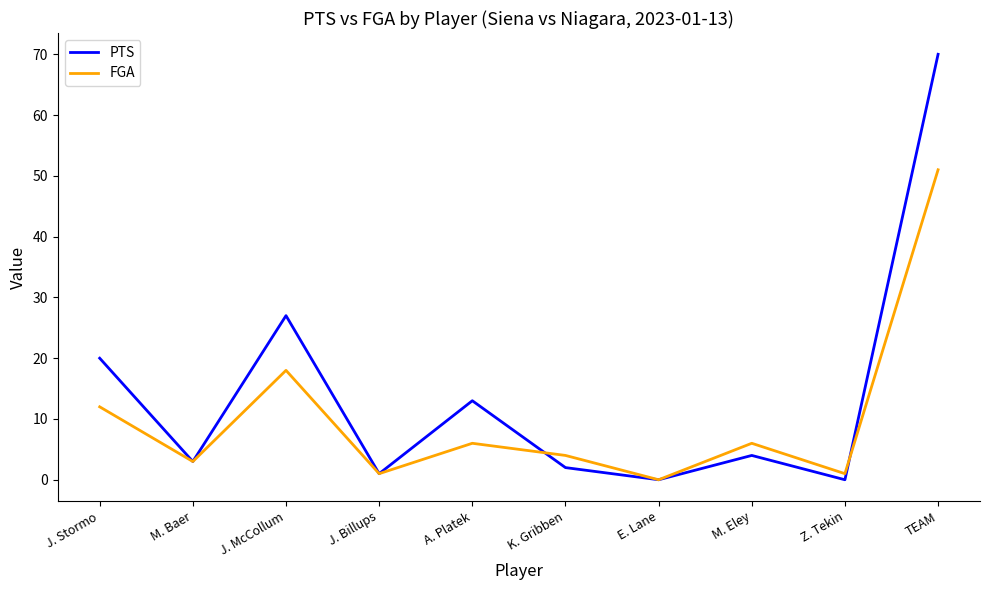

At M. Eley, list the series in order from largest to smallest.

FGA, PTS